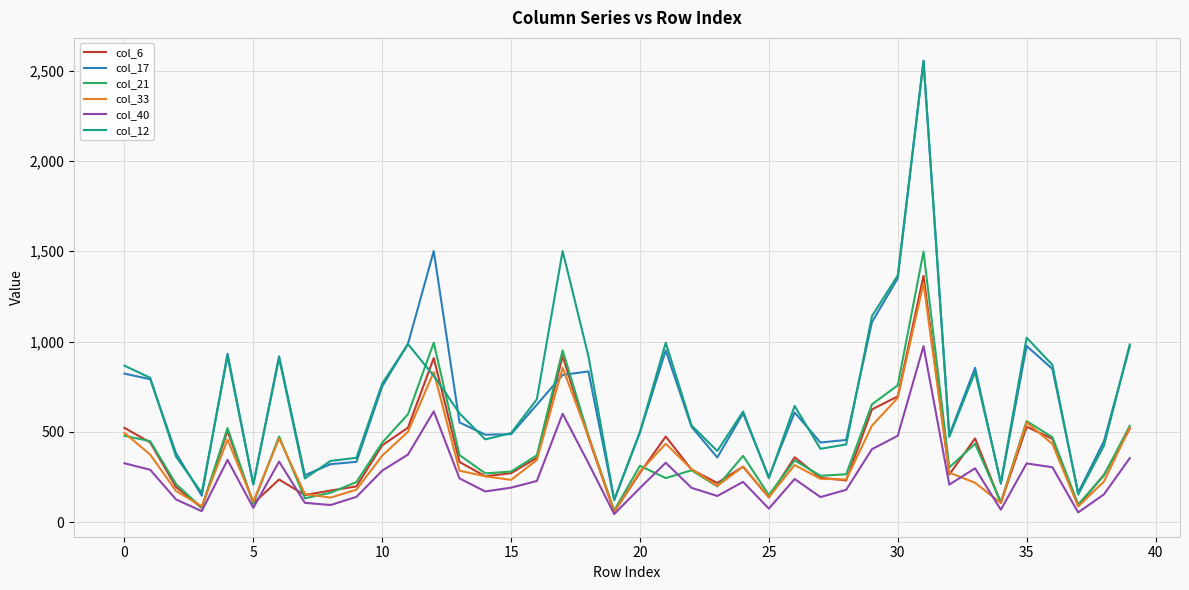

How many times do col_17 and col_33 cross each other?

2